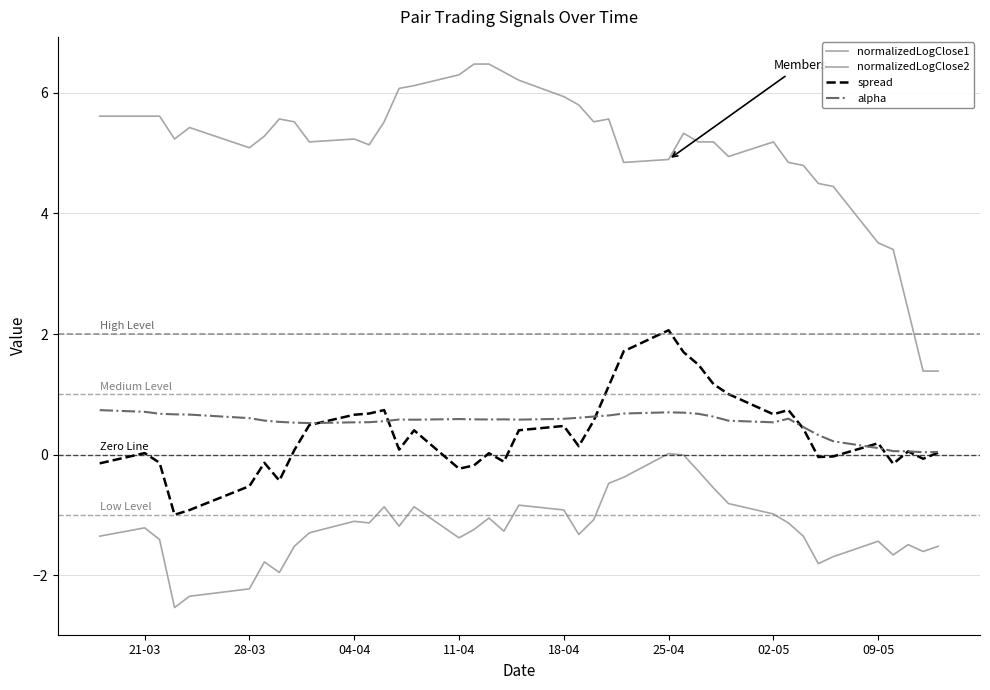

Which series has the largest total across all categories?

normalizedLogClose2